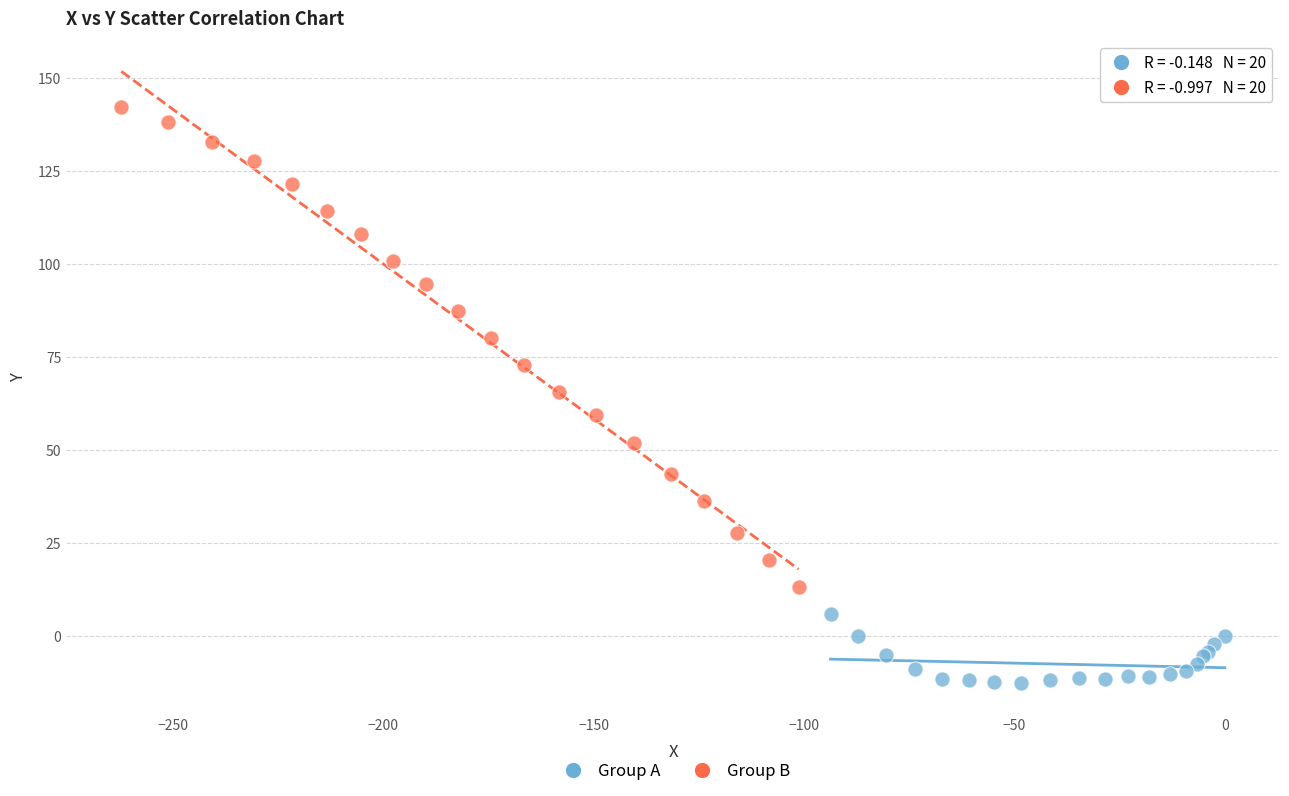

Which series reaches the maximum Y coordinate?

Group B